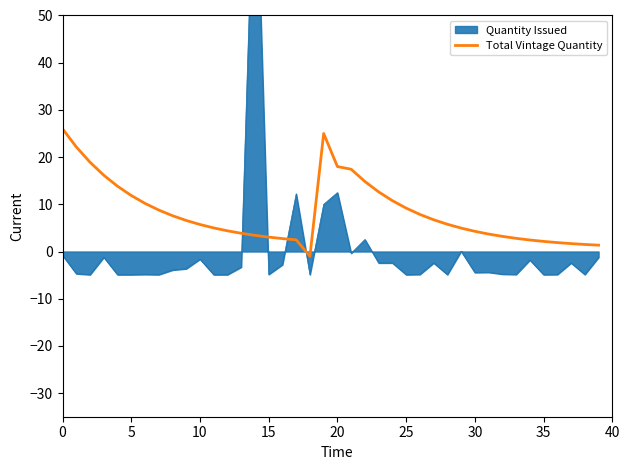

What is the highest value of the Total Vintage Quantity series?

26.0